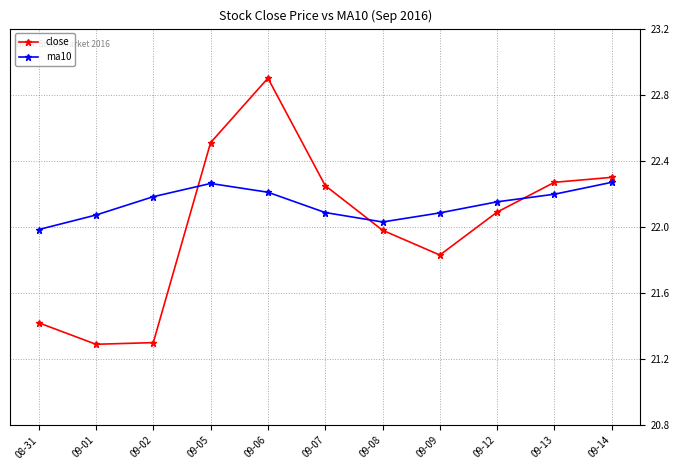

What is the label of the 3rd point from the left?

09-02